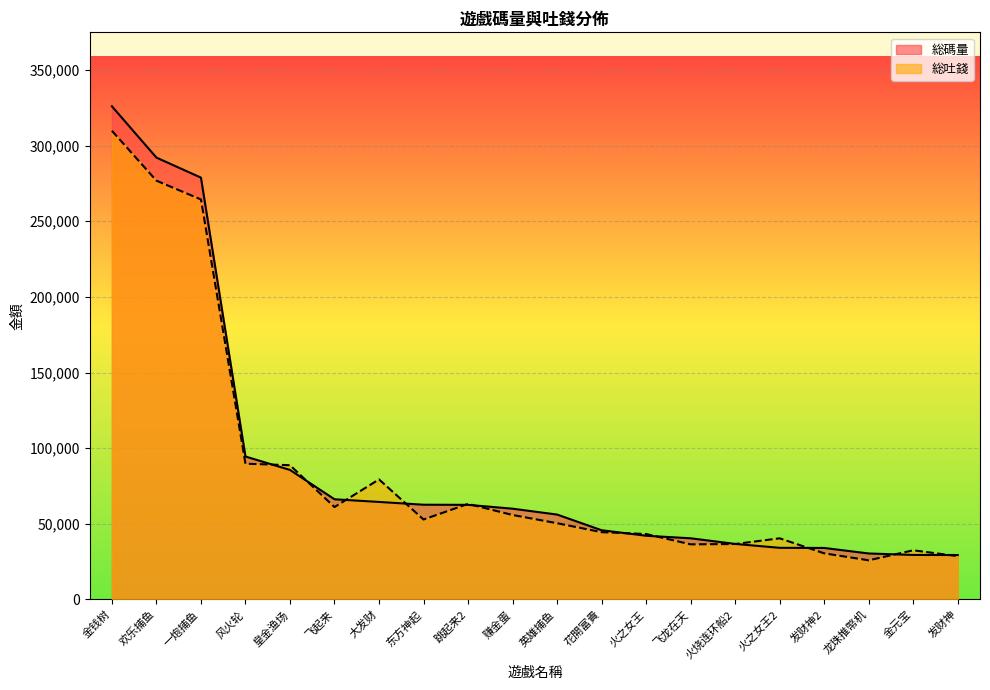

Which category has the lowest value in the 総吐錢 series?

龙珠推幤机